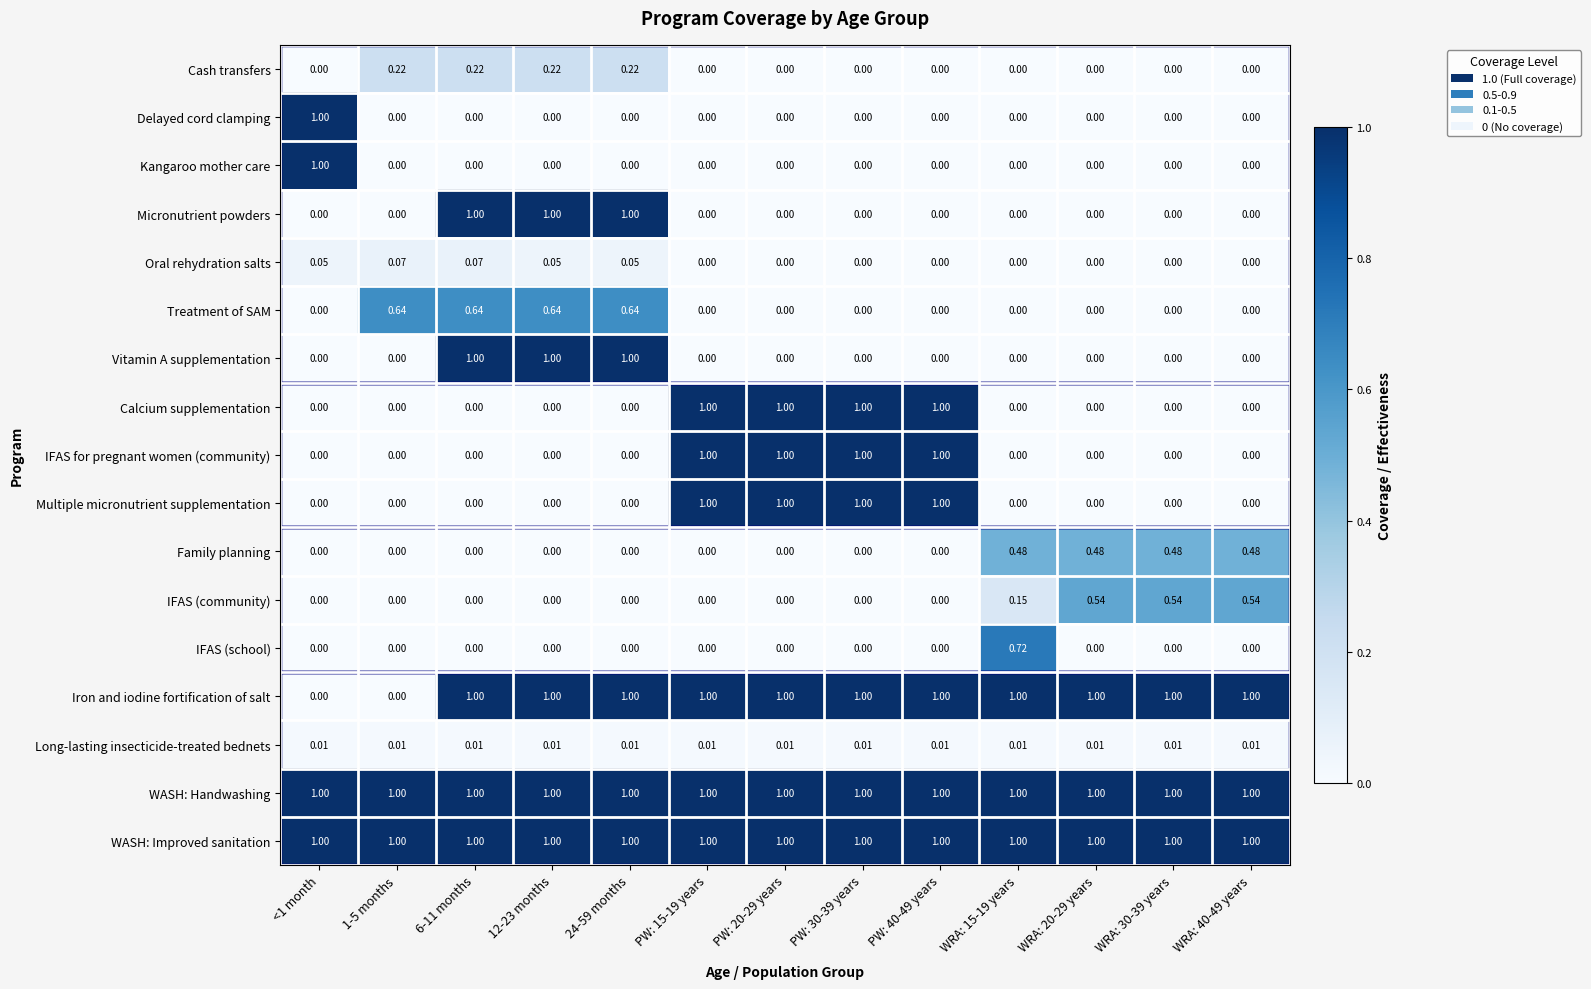

Count the number of categories in the chart.

13